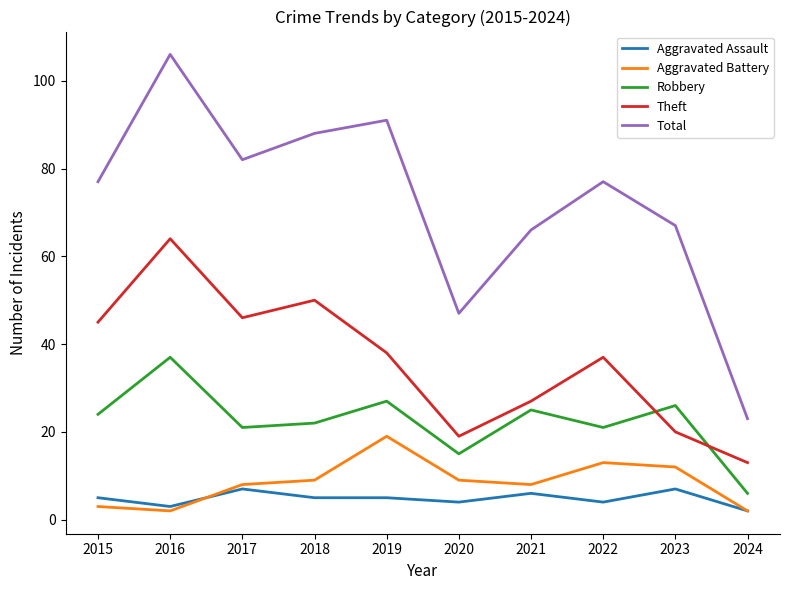

True or false: Total and Aggravated Battery cross at least once.

False